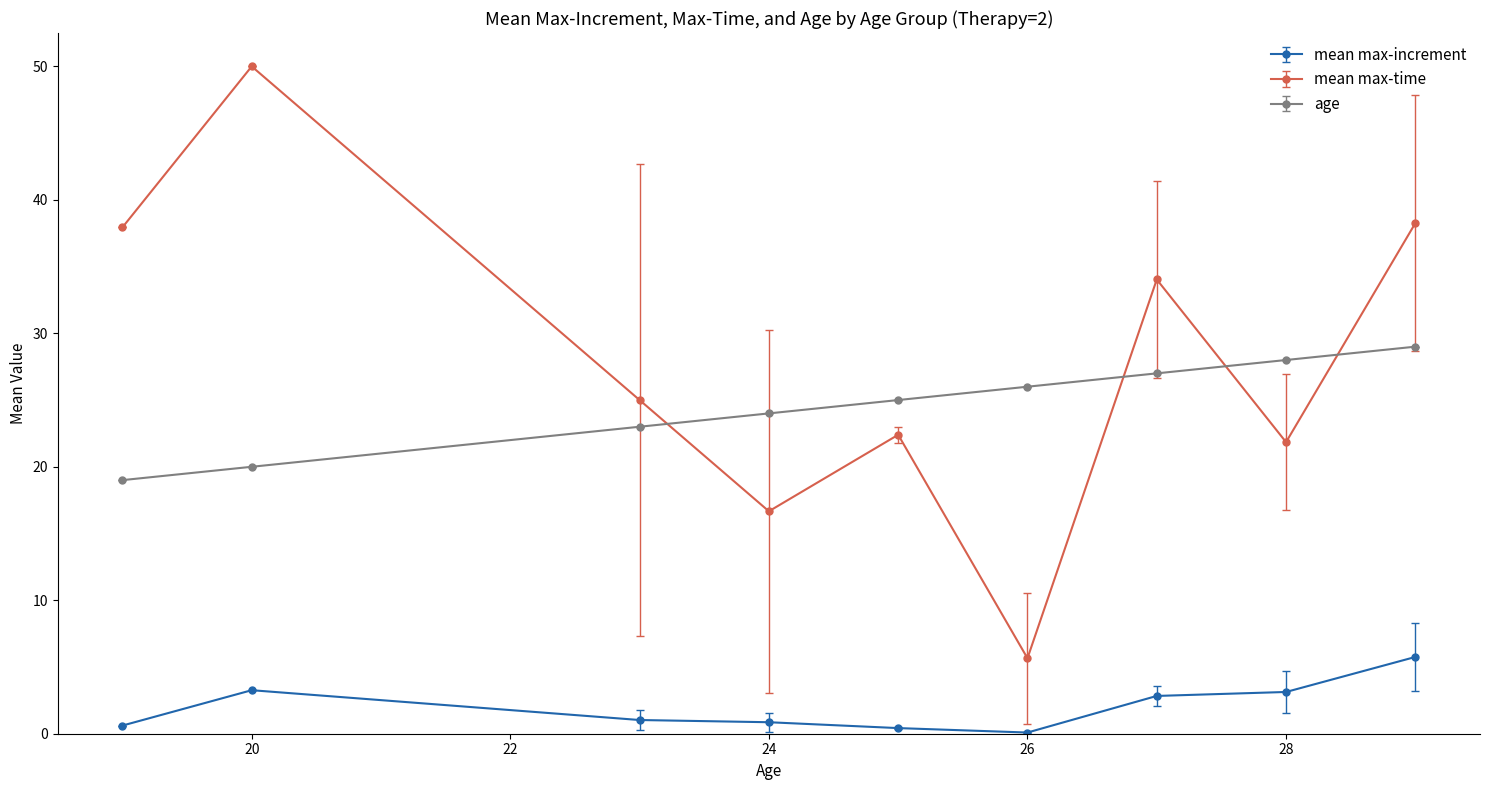

What is the average value of the mean max-increment series?

2.0